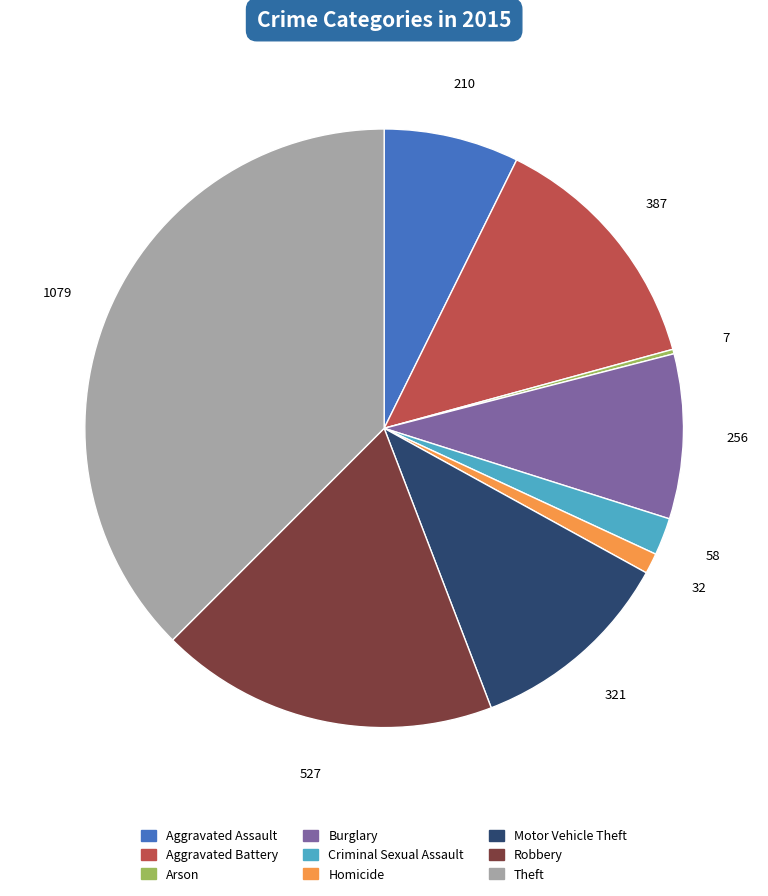

Does Criminal Sexual Assault represent more than half of the total?

No